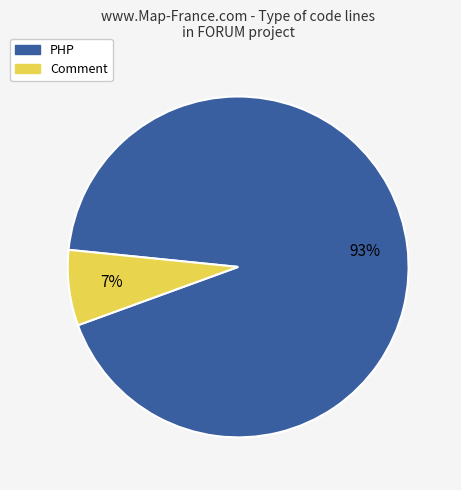

To the nearest percent, what is the average slice percentage?

50%